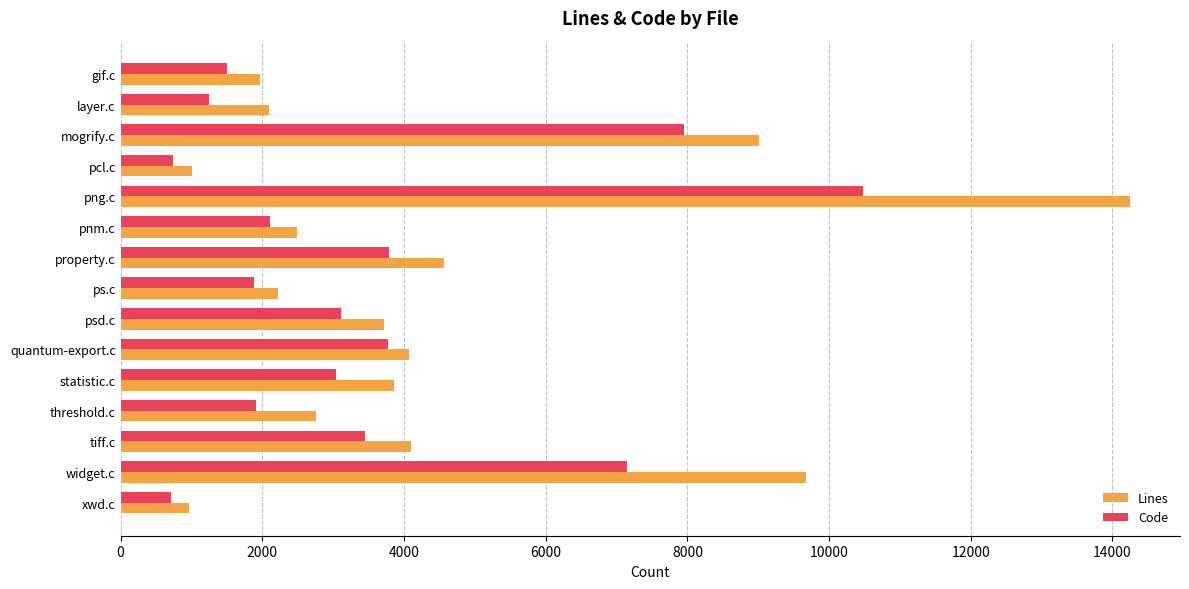

Rank the series by their maximum value, from lowest to highest.

Code, Lines